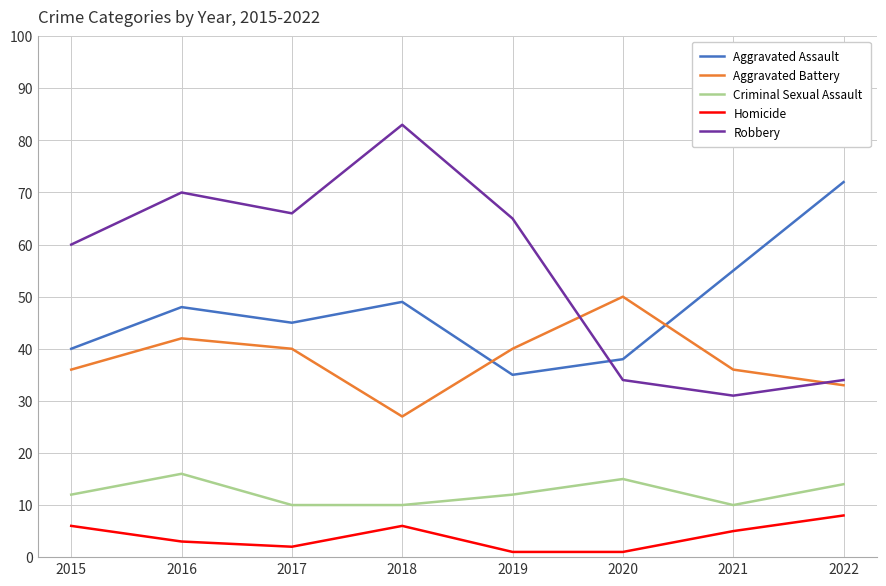

True or false: Criminal Sexual Assault and Robbery cross at least once.

False